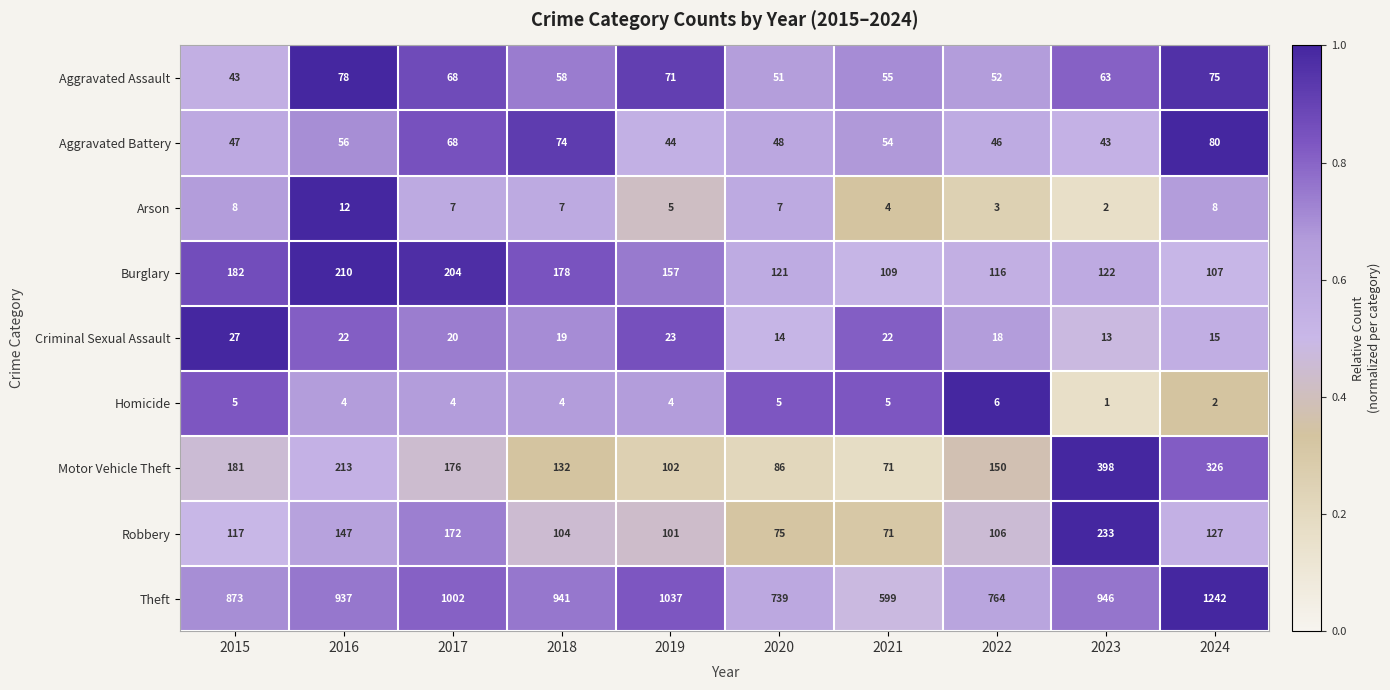

What is the maximum value shown in the chart?

1242